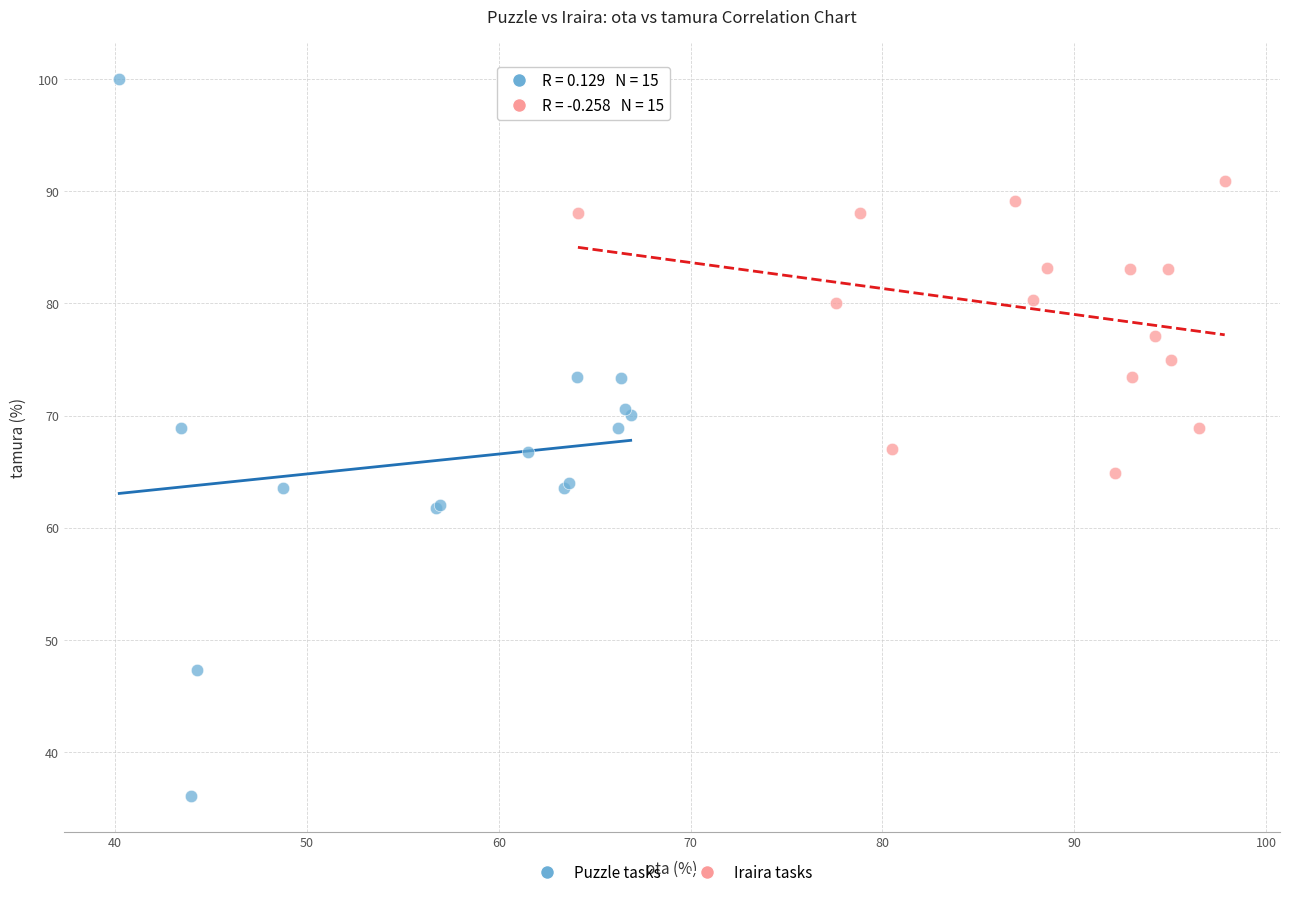

Which series has the largest Y range (max minus min)?

Puzzle tasks